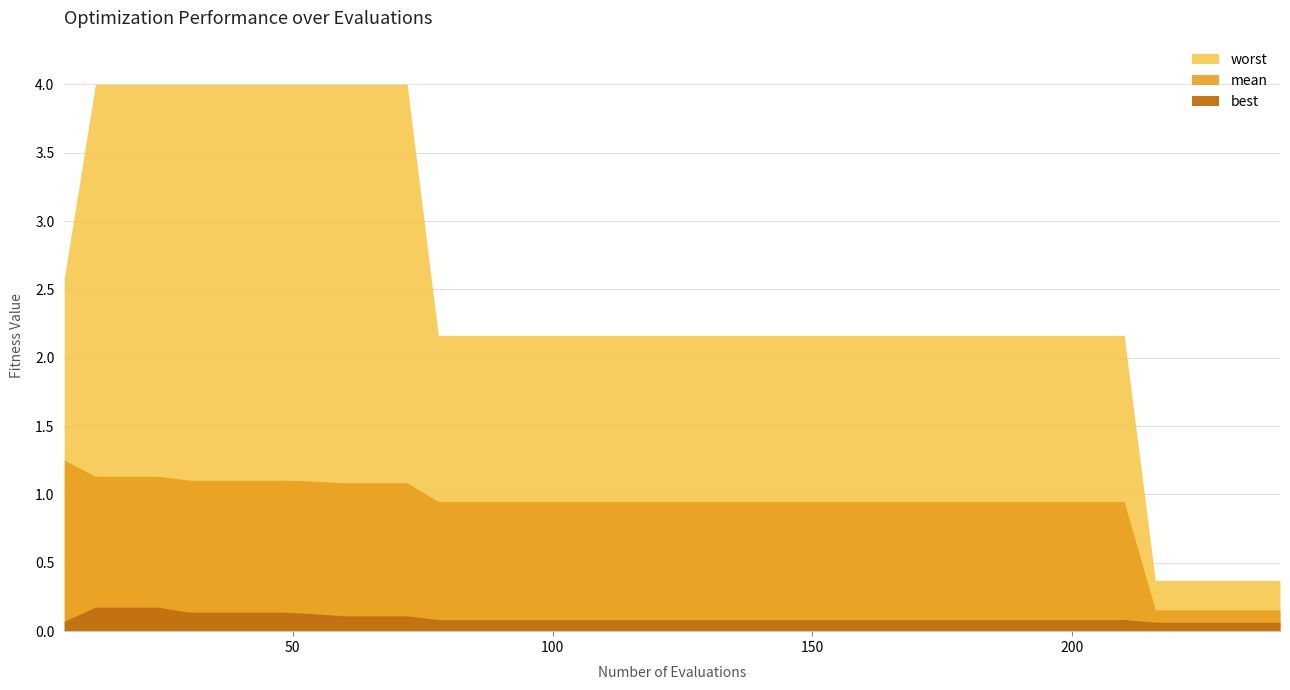

The value of worst at 14 is 3.0. True or false?

False